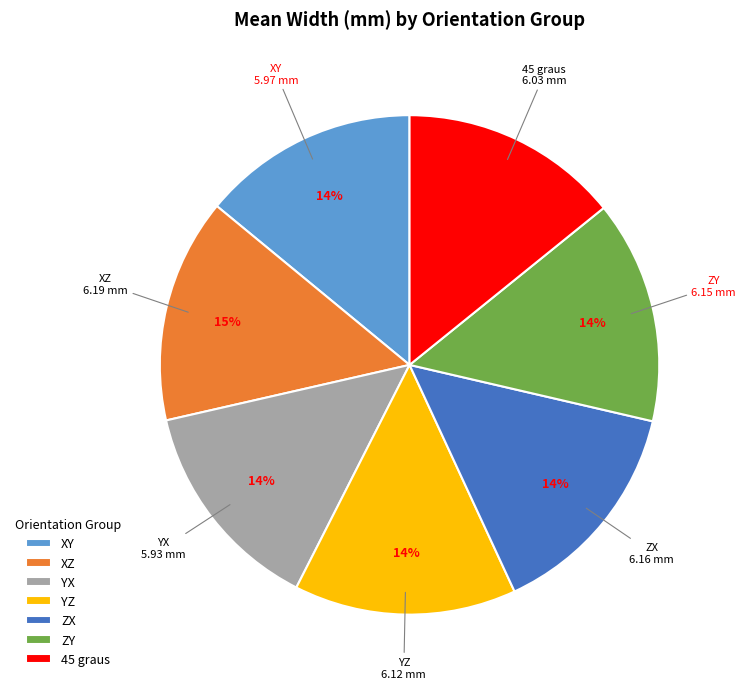

Count the number of slices in the pie.

7